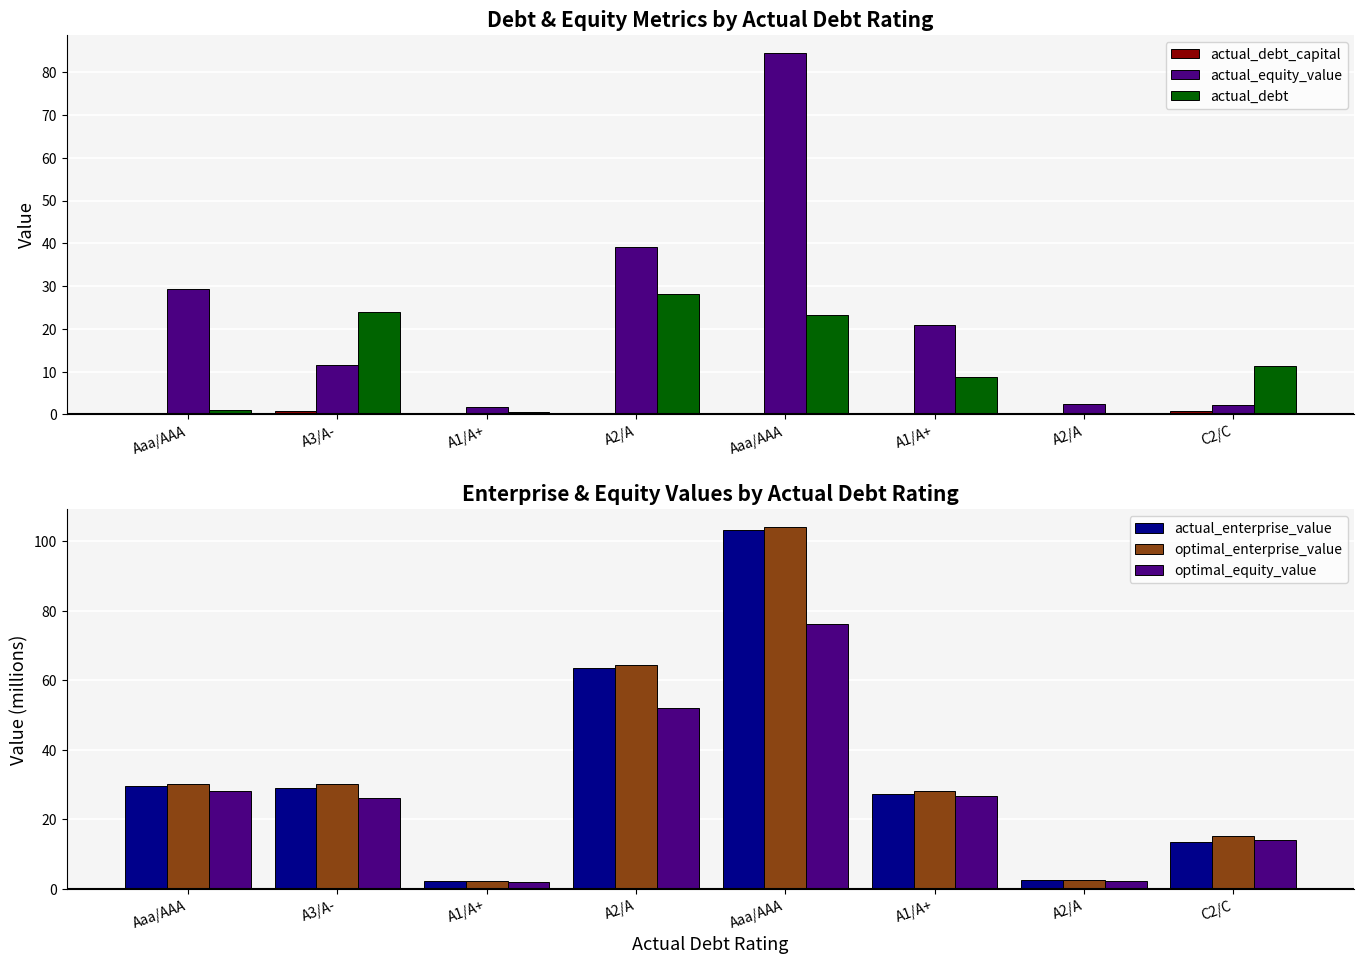

At which label is optimal_equity_value closest to 38?

Aaa/AAA